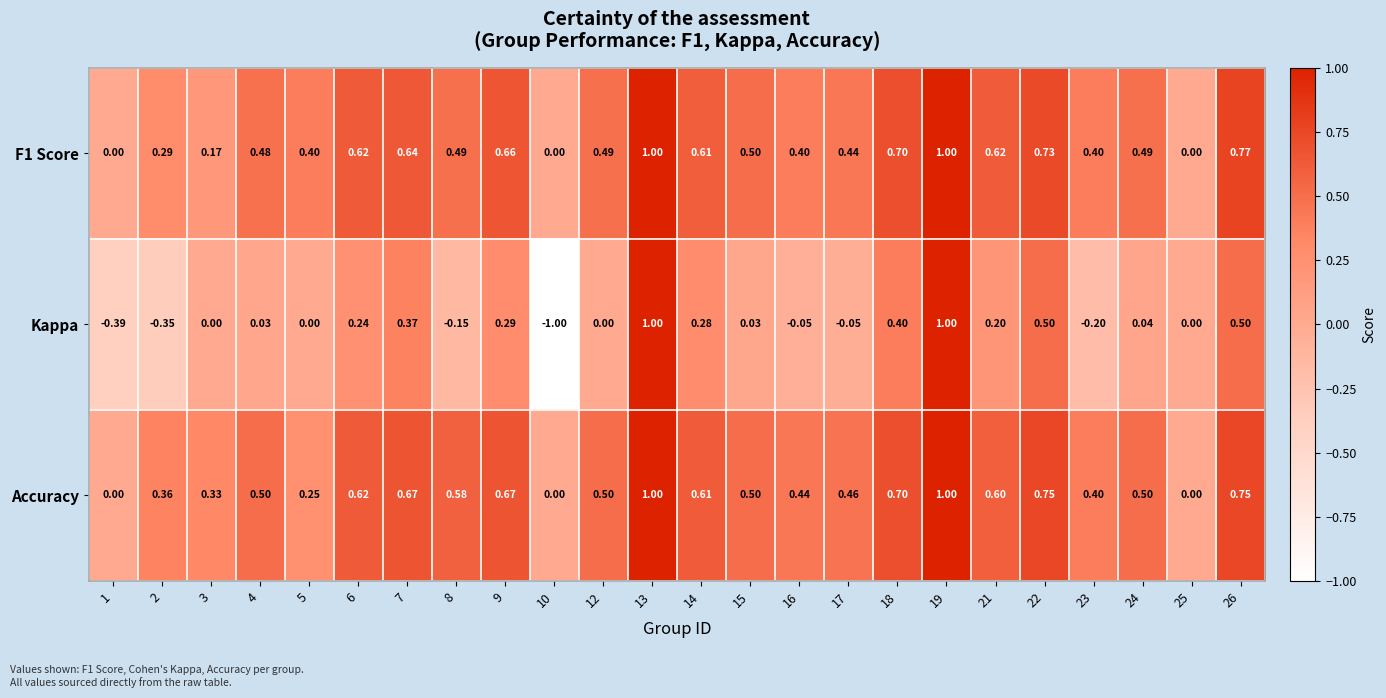

Is the value of Kappa at 21 greater than the value of F1 Score at 3?

Yes